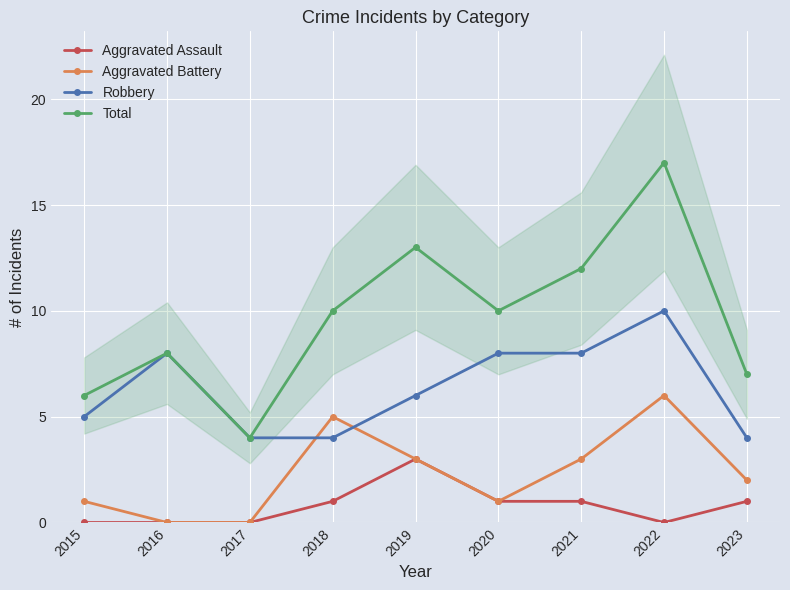

At which label does Aggravated Assault reach its minimum?

2015